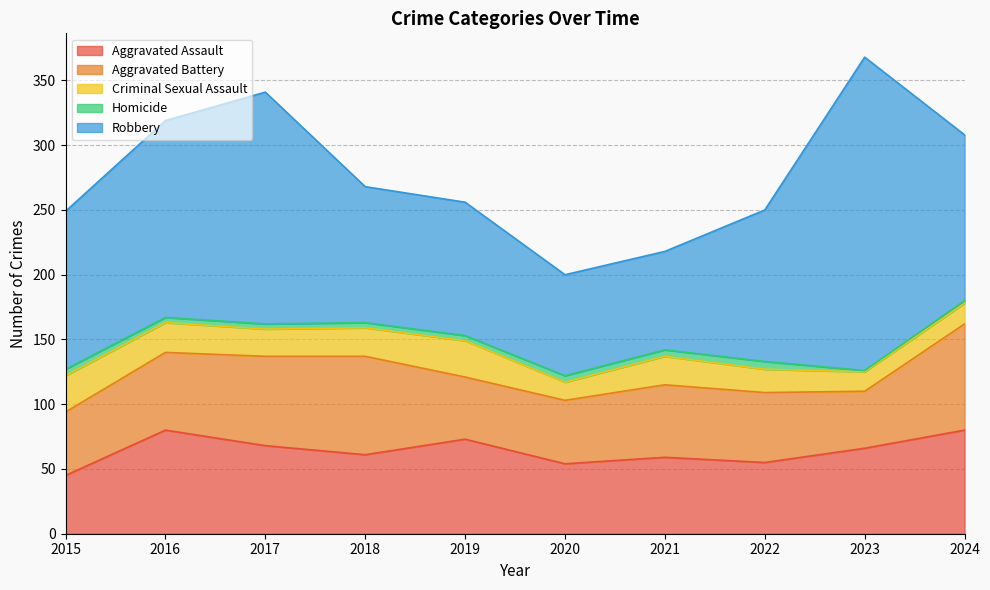

List the series in order of their peak value, lowest first.

Homicide, Criminal Sexual Assault, Aggravated Assault, Aggravated Battery, Robbery